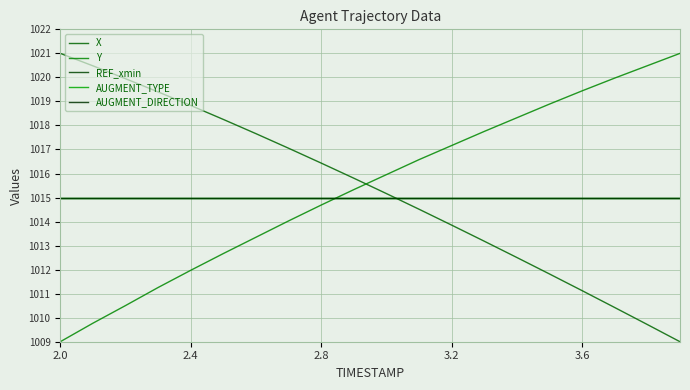

Does the chart display data point markers on the line(s)?

No